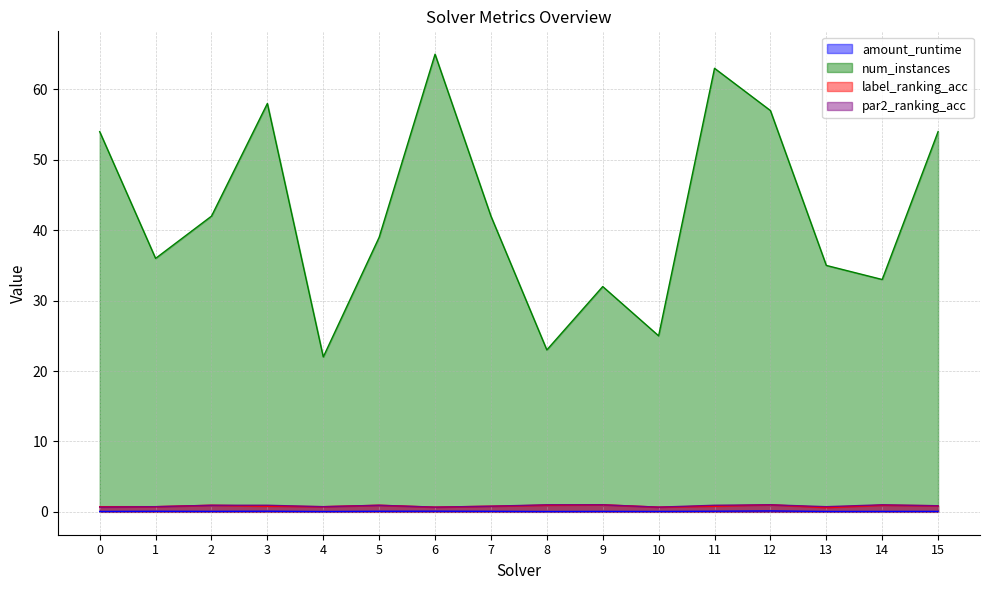

At which category does label_ranking_acc reach its first local valley?

4